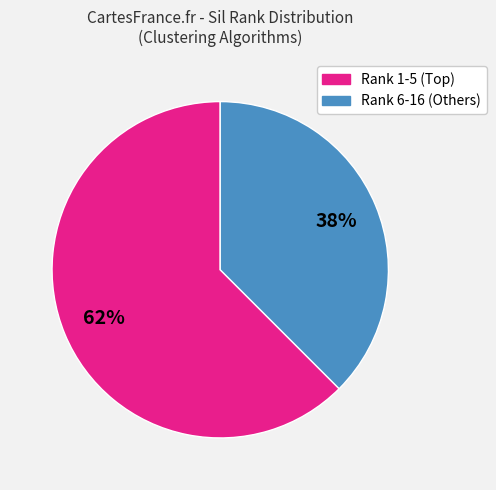

Count the number of slices in the pie.

2